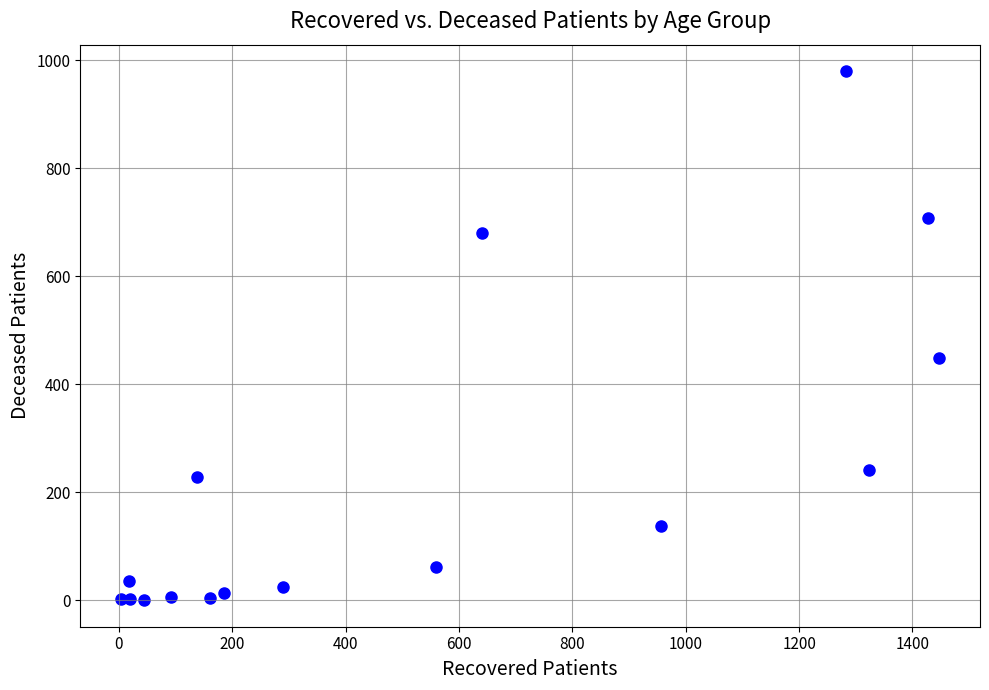

What Y value in the scatter plot is closest to 490?

448